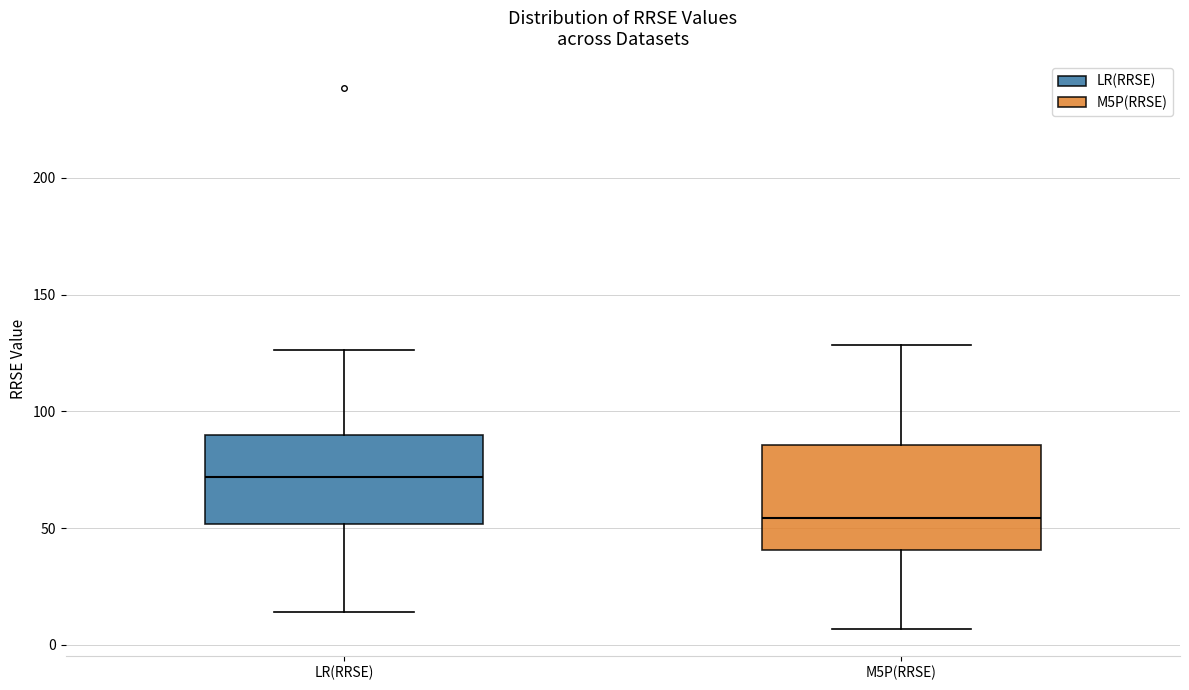

Reading left to right, transcribe this box plot: for each box, give where its median line is, the range the box spans, and where its two whiskers end, as read against the y-axis. The values are not printed on the chart, so give them approximately, as read against the axis.

LR(RRSE): median 70, box 50 to 90, whiskers 15 to 125
M5P(RRSE): median 55, box 40 to 85, whiskers 5 to 130